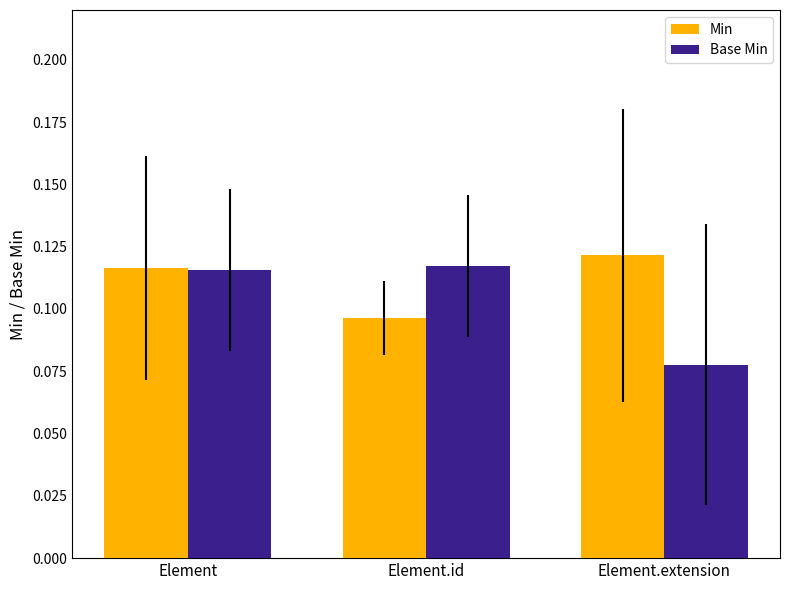

Which category has the lowest value across all series?

Element.extension